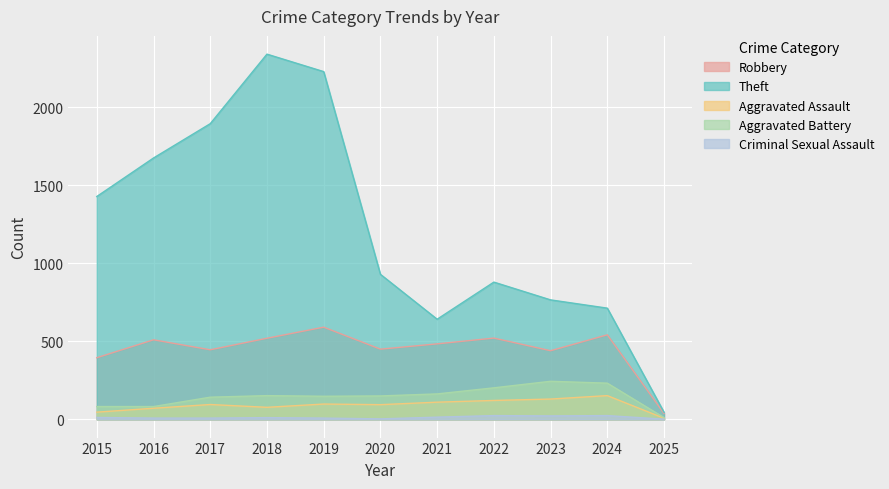

Reading left to right, list all the values displayed in this chart.

Robbery: 2015=395	2016=510	2017=446	2018=520	2019=591	2020=450	2021=484	2022=521	2023=440	2024=542	2025=37
Theft: 2015=1429	2016=1676	2017=1896	2018=2342	2019=2230	2020=930	2021=642	2022=880	2023=766	2024=713	2025=45
Aggravated Assault: 2015=46	2016=71	2017=95	2018=77	2019=98	2020=94	2021=110	2022=121	2023=130	2024=152	2025=7
Aggravated Battery: 2015=82	2016=82	2017=142	2018=152	2019=148	2020=150	2021=163	2022=202	2023=244	2024=232	2025=11
Criminal Sexual Assault: 2015=12	2016=8	2017=8	2018=11	2019=8	2020=3	2021=14	2022=24	2023=22	2024=24	2025=1